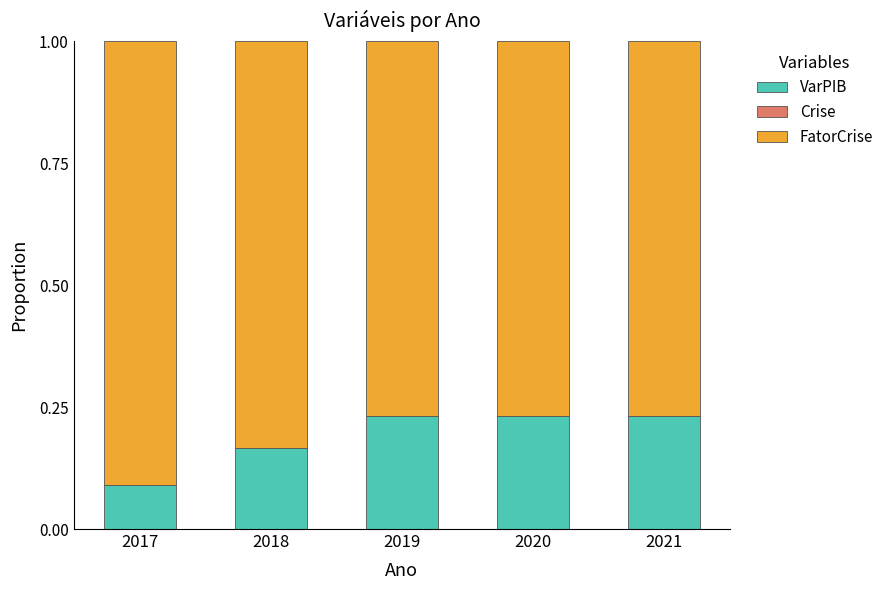

What is the total value across all series at 2021?

1.0